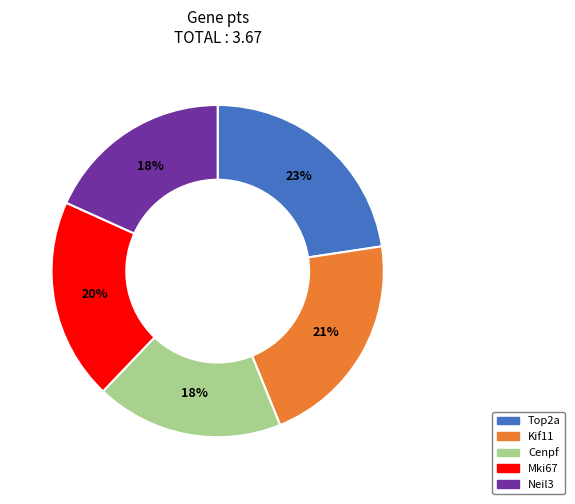

Does Cenpf represent more than half of the total?

No